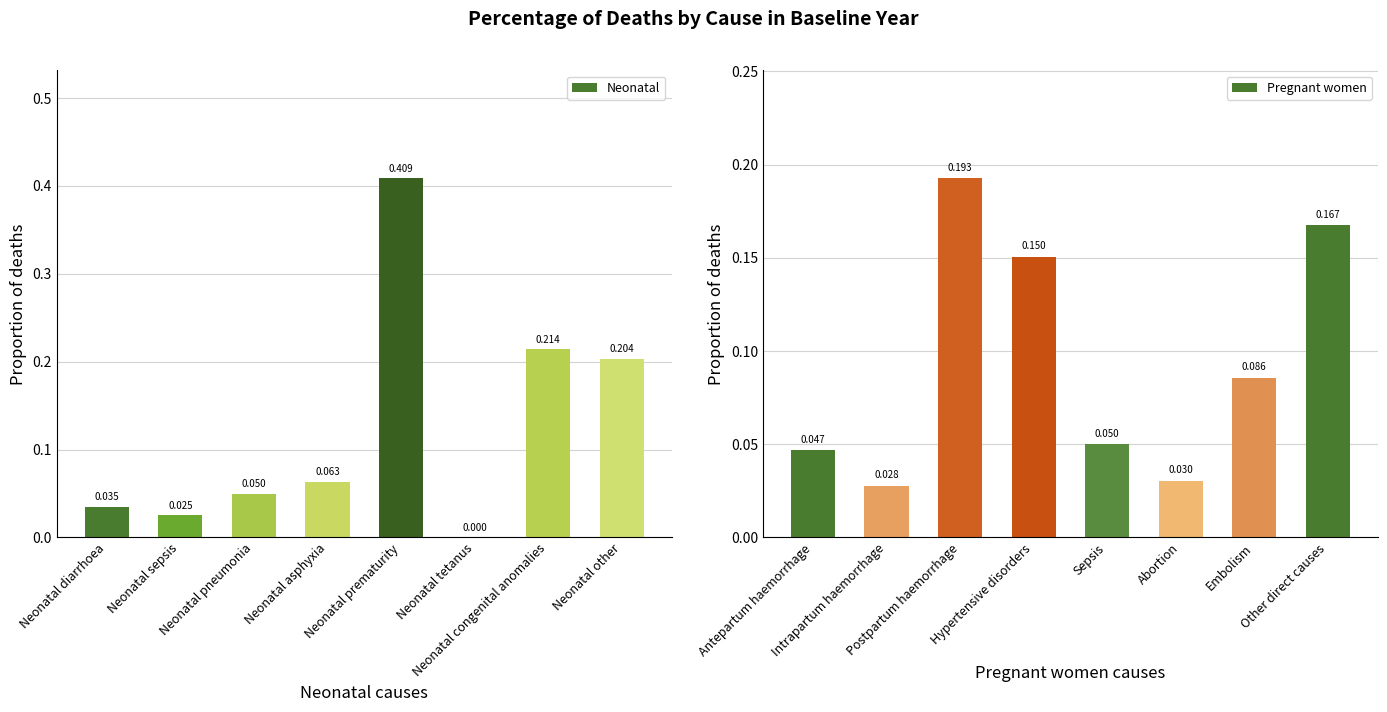

Rank the categories by Pregnant women value from lowest to highest.

Intrapartum haemorrhage, Abortion, Antepartum haemorrhage, Sepsis, Embolism, Hypertensive disorders, Other direct causes, Postpartum haemorrhage